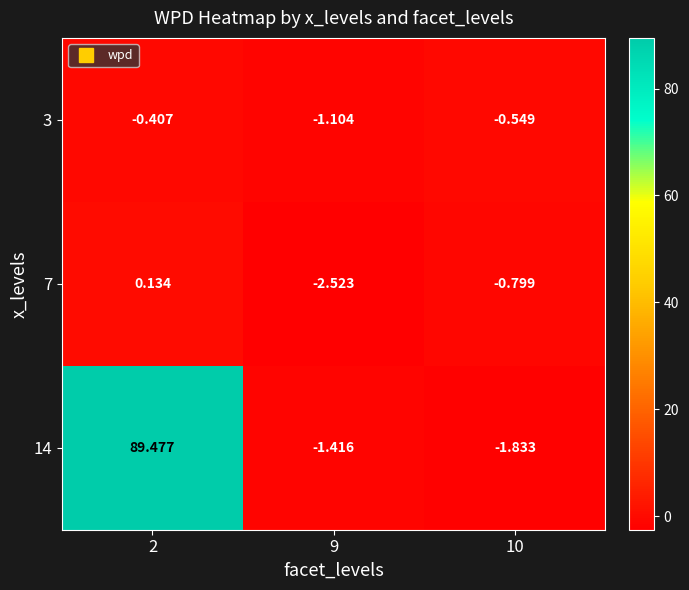

Which series changed the most between 9 and 10?

7